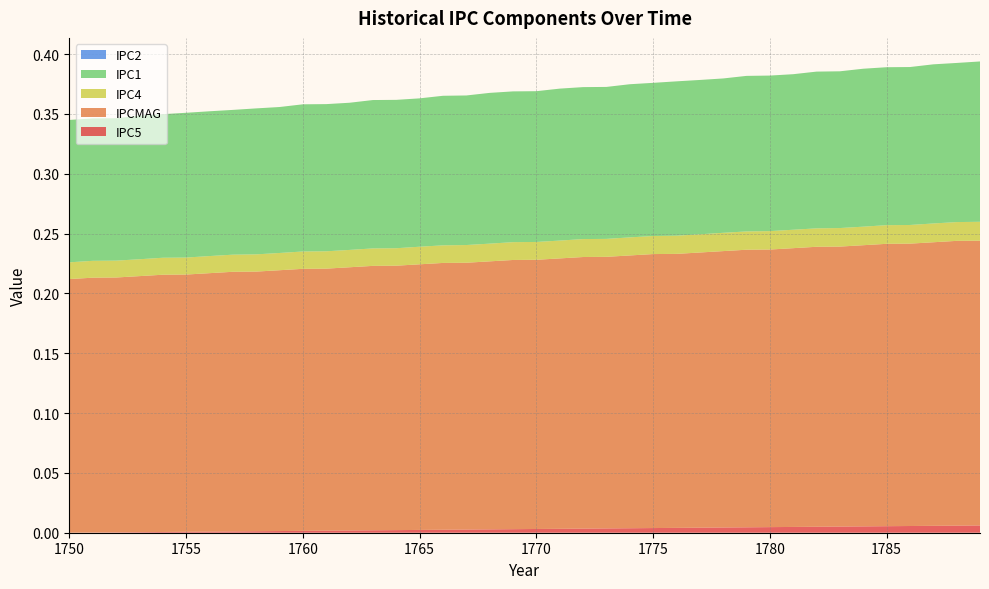

Reading left to right, transcribe all the data shown in this chart.

IPC5: 0.0	0.0	0.0	0.0	0.0	0.0	0.0	0.0	0.0	0.0	0.0	0.0	0.0	0.0	0.0	0.0	0.0	0.0	0.0	0.0	0.0	0.0	0.0	0.0	0.0	0.0	0.0	0.0	0.0	0.0	0.0	0.0	0.0	0.0	0.0	0.0	0.0	0.0	0.0	0.0
IPCMAG: 0.2	0.2	0.2	0.2	0.2	0.2	0.2	0.2	0.2	0.2	0.2	0.2	0.2	0.2	0.2	0.2	0.2	0.2	0.2	0.2	0.2	0.2	0.2	0.2	0.2	0.2	0.2	0.2	0.2	0.2	0.2	0.2	0.2	0.2	0.2	0.2	0.2	0.2	0.2	0.2
IPC4: 0.0	0.0	0.0	0.0	0.0	0.0	0.0	0.0	0.0	0.0	0.0	0.0	0.0	0.0	0.0	0.0	0.0	0.0	0.0	0.0	0.0	0.0	0.0	0.0	0.0	0.0	0.0	0.0	0.0	0.0	0.0	0.0	0.0	0.0	0.0	0.0	0.0	0.0	0.0	0.0
IPC1: 0.1	0.1	0.1	0.1	0.1	0.1	0.1	0.1	0.1	0.1	0.1	0.1	0.1	0.1	0.1	0.1	0.1	0.1	0.1	0.1	0.1	0.1	0.1	0.1	0.1	0.1	0.1	0.1	0.1	0.1	0.1	0.1	0.1	0.1	0.1	0.1	0.1	0.1	0.1	0.1
IPC2: 0.0	0.0	0.0	0.0	0.0	0.0	0.0	0.0	0.0	0.0	0.0	0.0	0.0	0.0	0.0	0.0	0.0	0.0	0.0	0.0	0.0	0.0	0.0	0.0	0.0	0.0	0.0	0.0	0.0	0.0	0.0	0.0	0.0	0.0	0.0	0.0	0.0	0.0	0.0	0.0